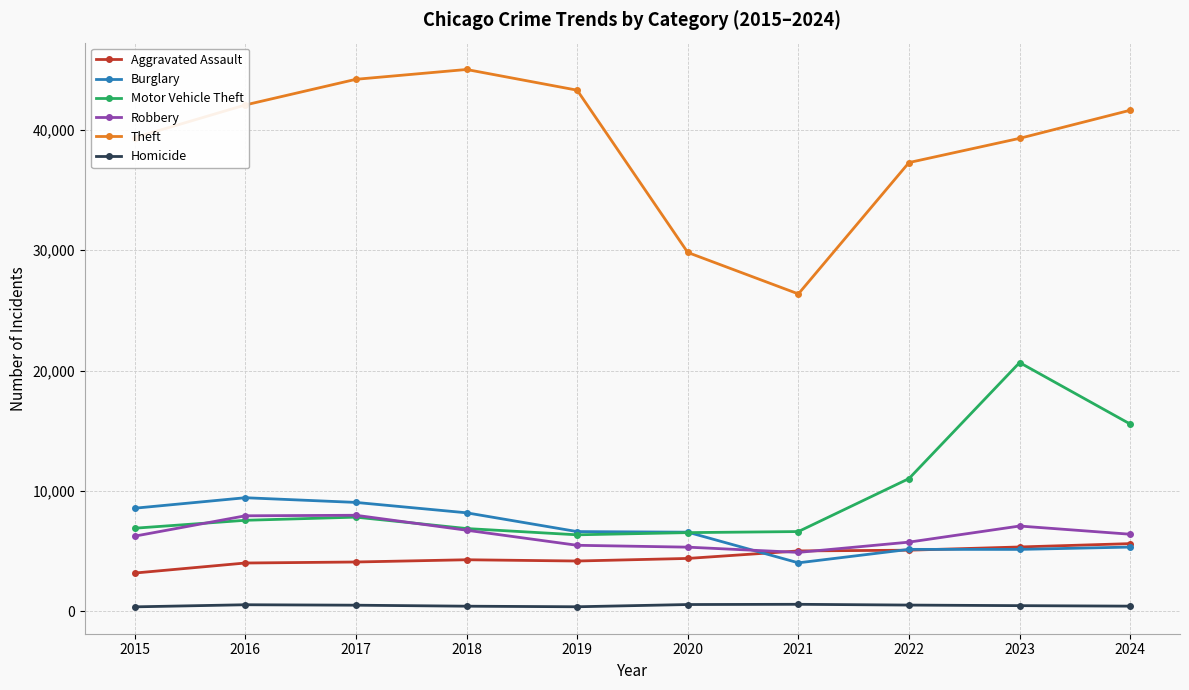

How many distinct data groups are displayed?

6